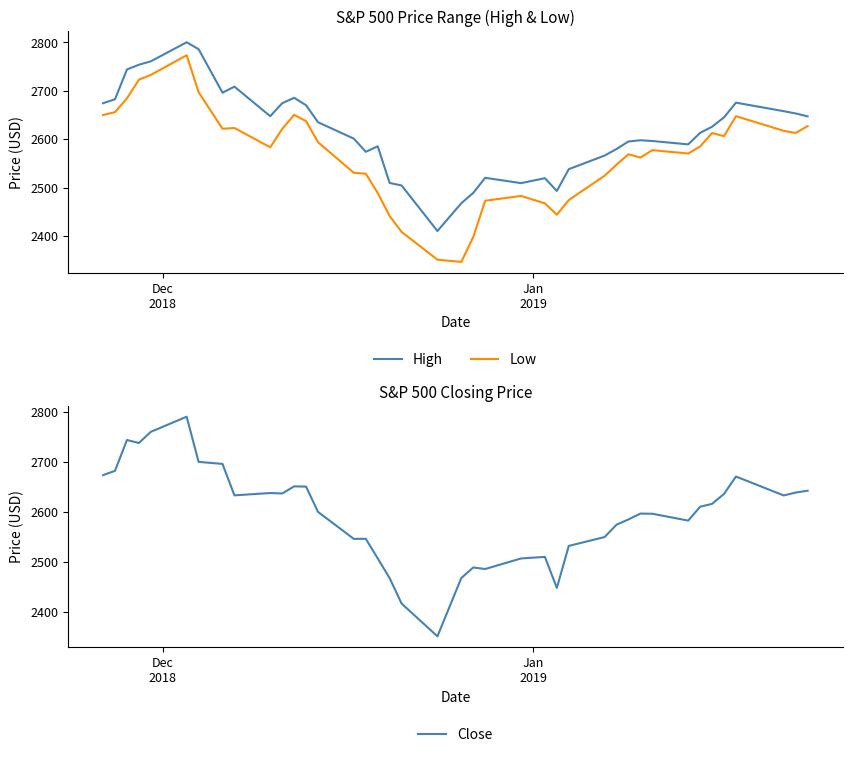

How many lines are shown in the chart?

3